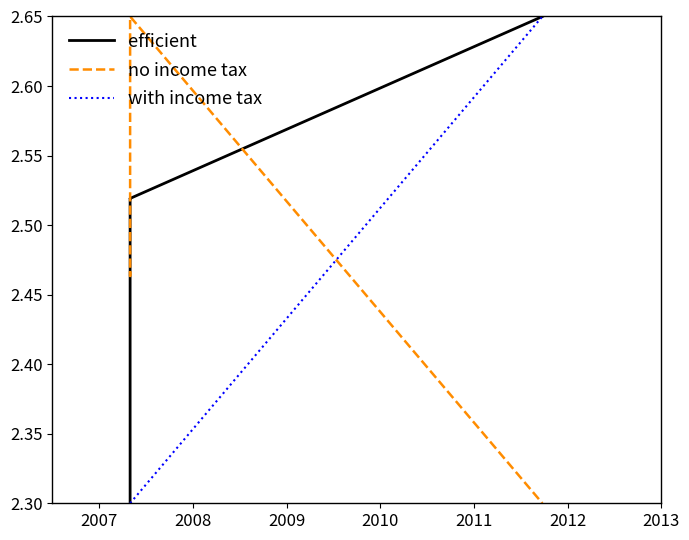

What is the maximum value shown in the chart?

2.6